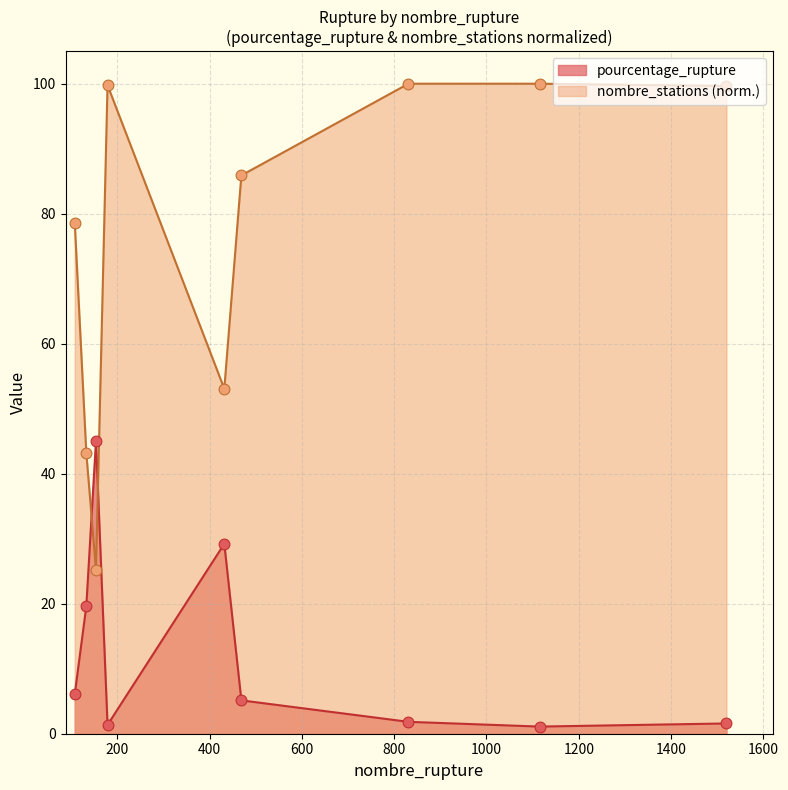

At which category is the sum across all series the highest?

831